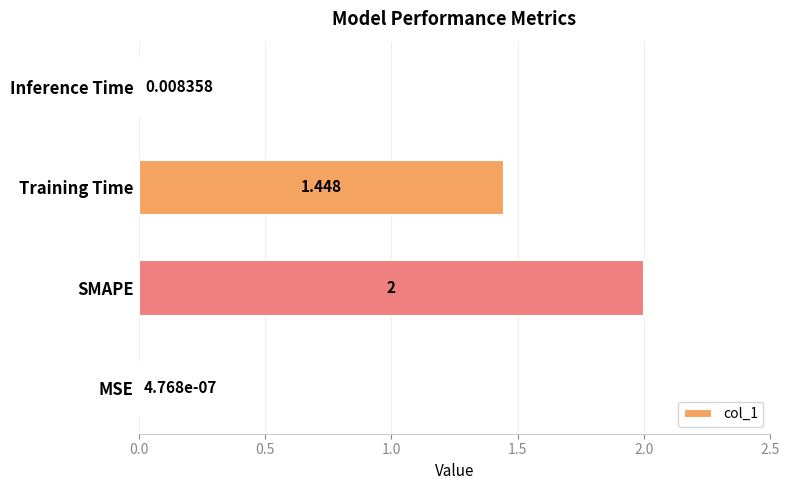

At which label is the value closest to 1?

Training Time